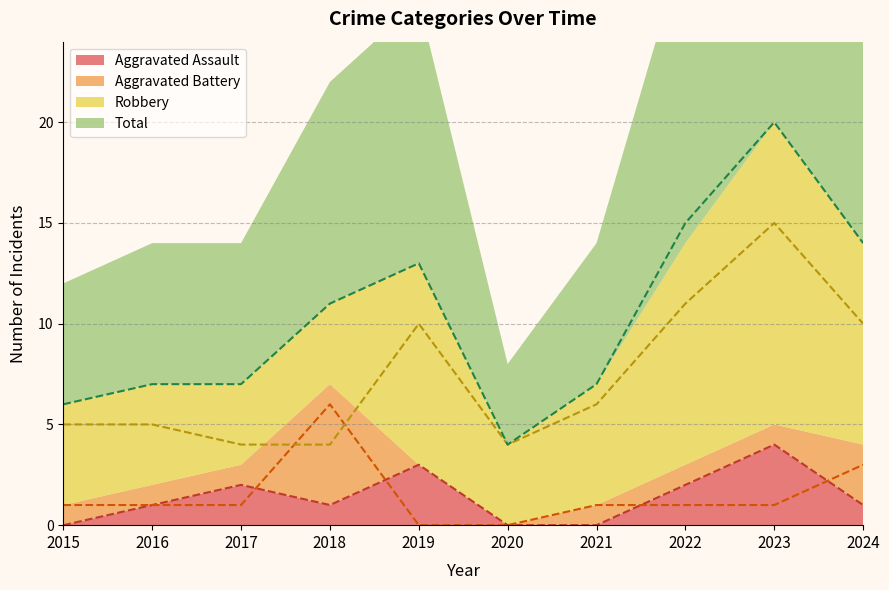

Is it true that Total equals 5 at 2022?

False